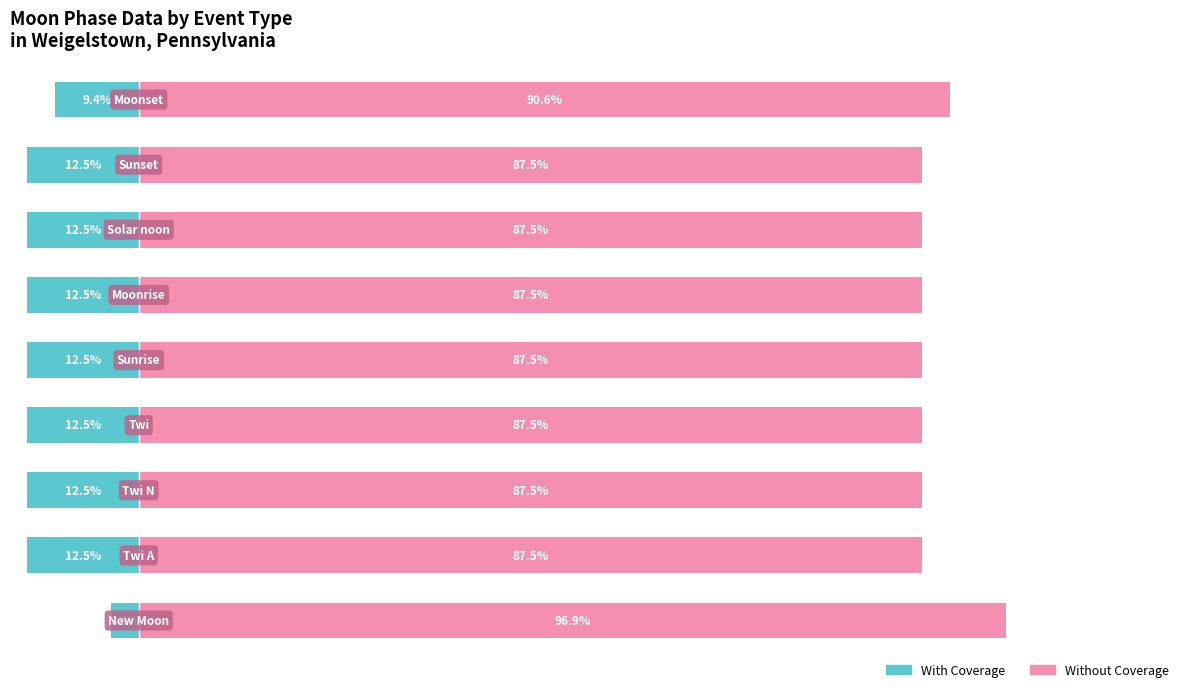

True or false: Without Coverage has a value of 87.5 at 5.

True